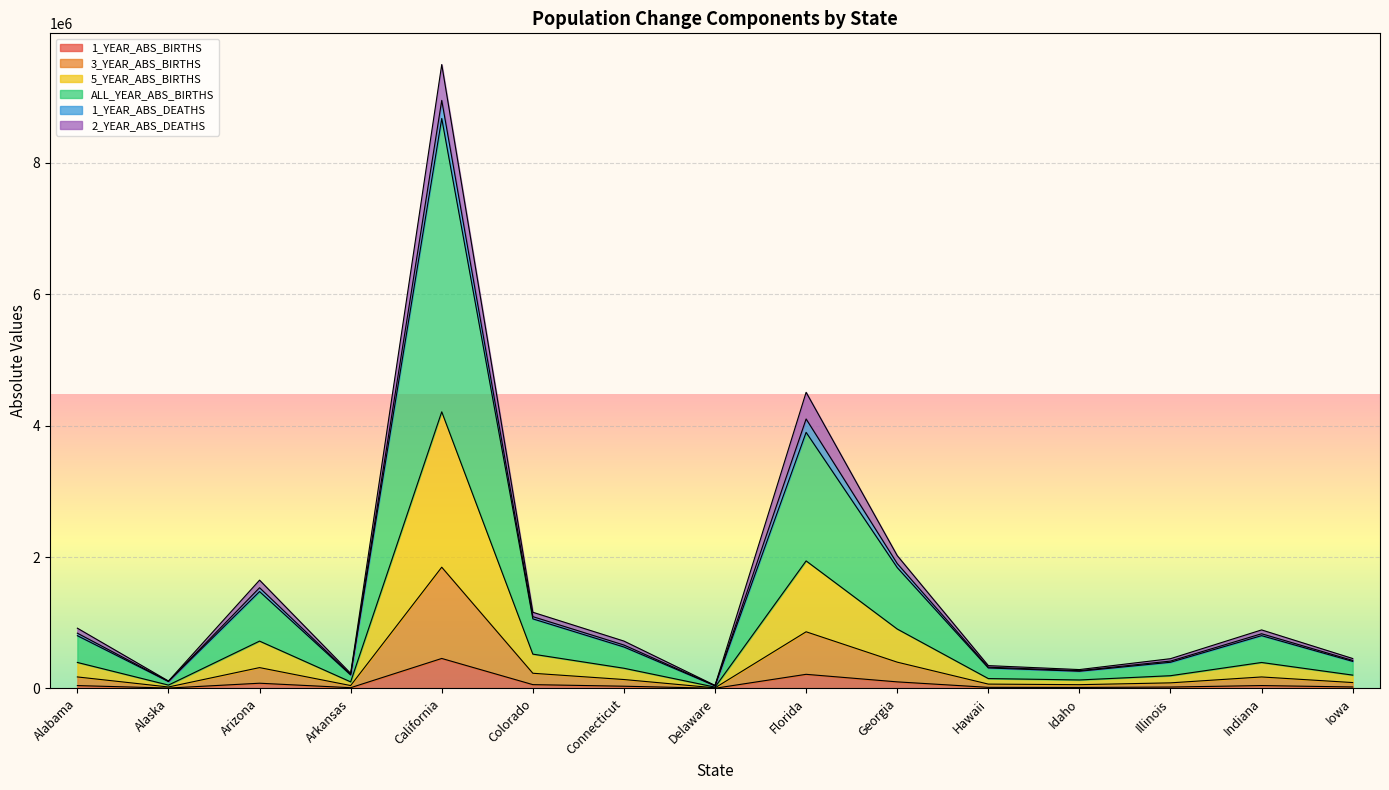

At which category is the sum across all series the highest?

California